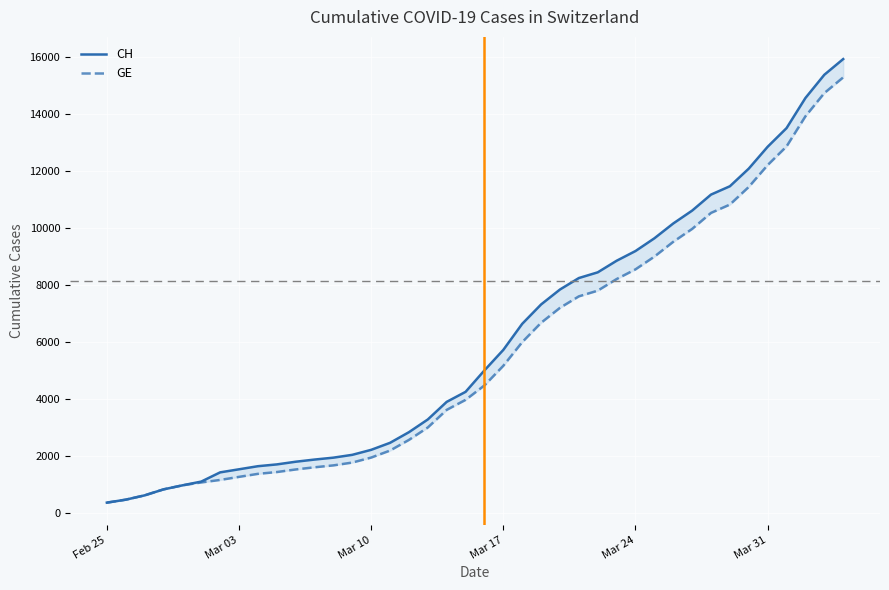

Where does the CH series first go above 5012?

Mar 17